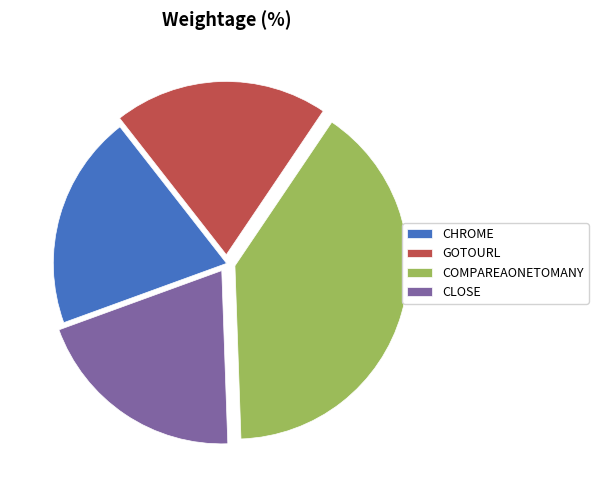

Is there a majority slice in this chart?

No